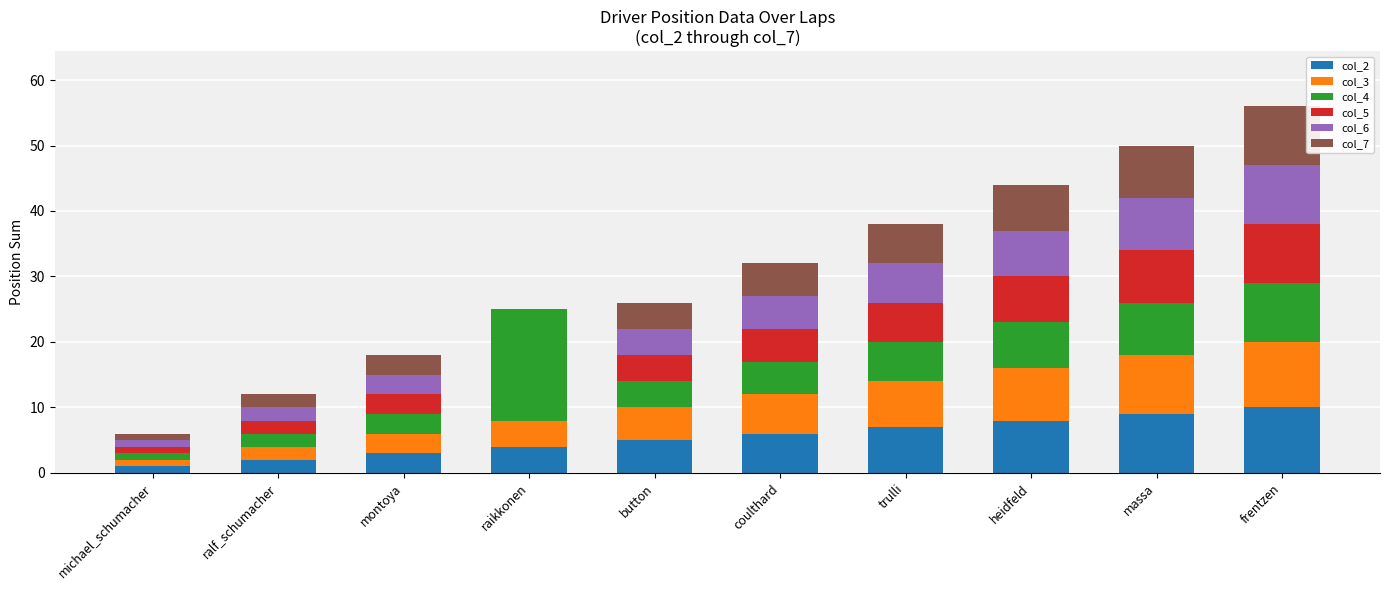

What is the total value across all series at montoya?

18